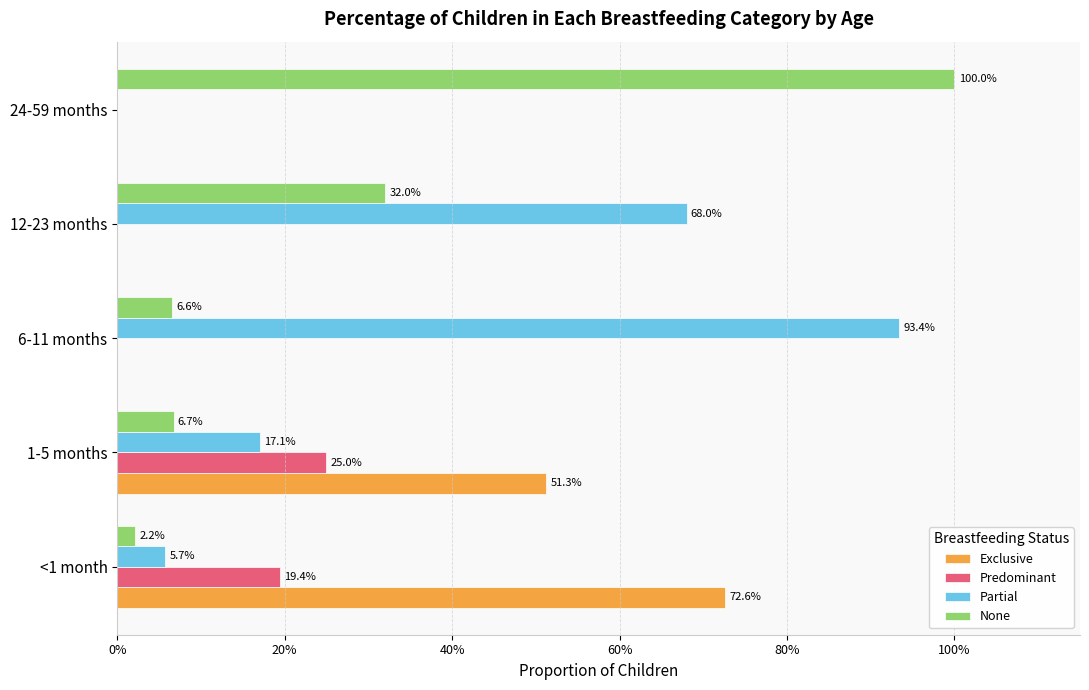

Rank the series by their average value, from highest to lowest.

Partial, None, Exclusive, Predominant